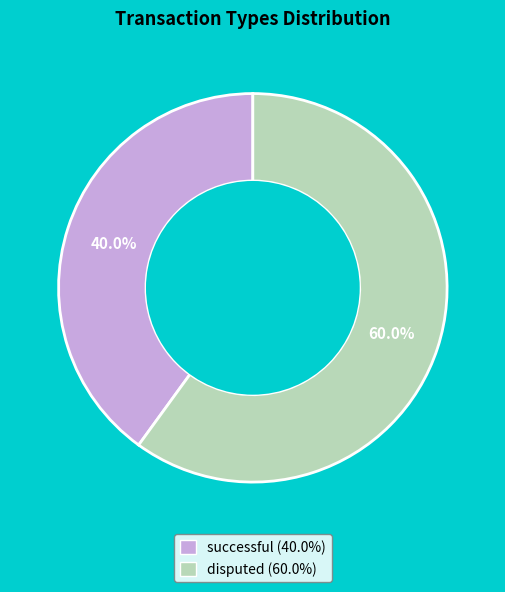

What is the smallest slice in the pie chart?

successful